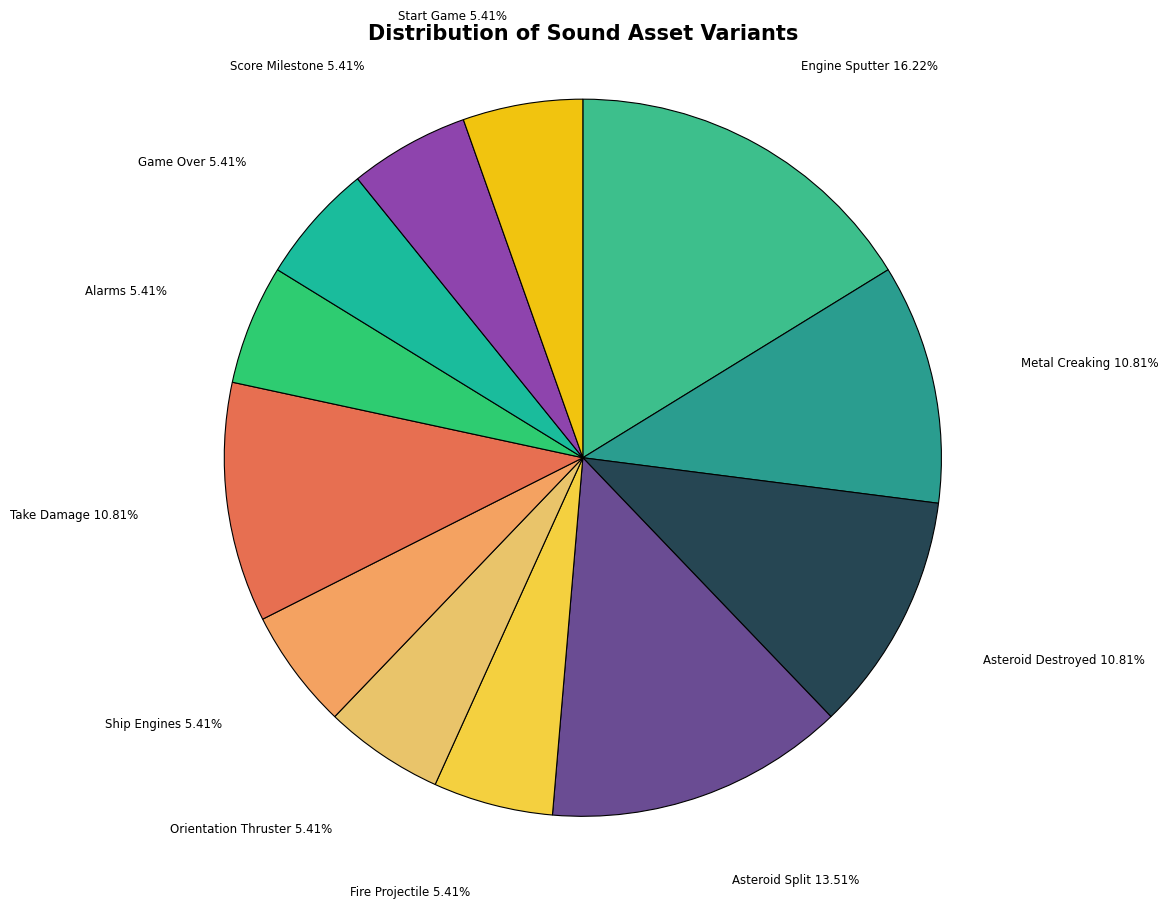

What is the largest slice in the pie chart?

Engine Sputter